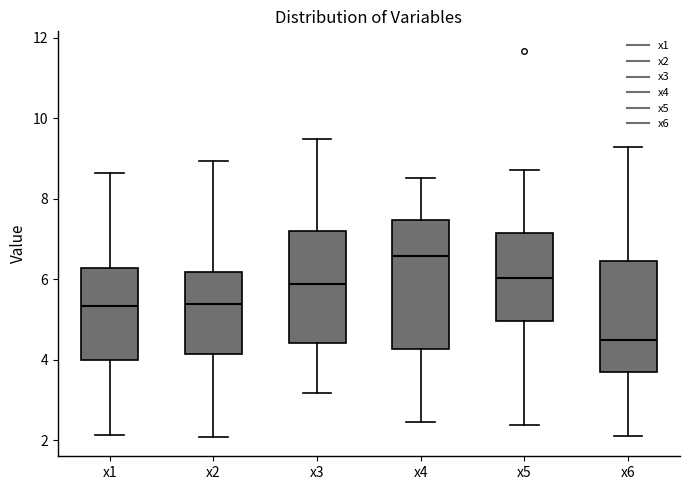

Which box's median line is the highest?

x4